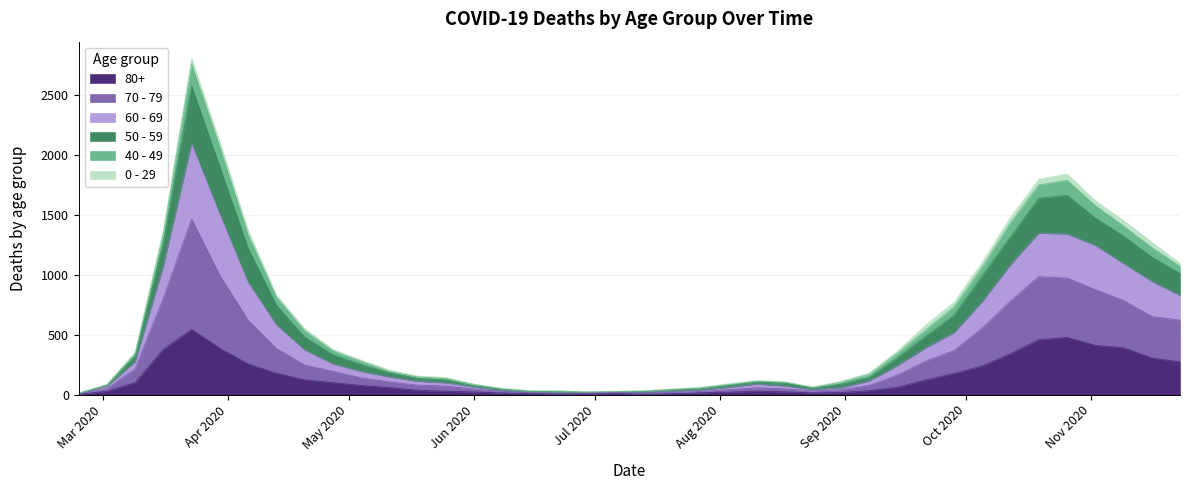

Does the chart display data point markers on the line(s)?

No